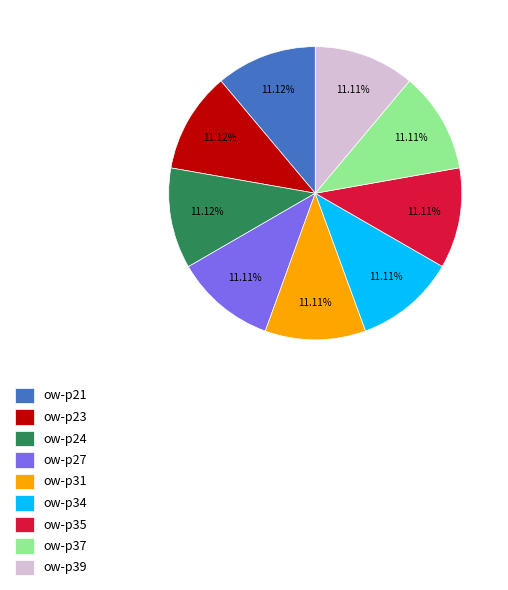

Is ow-p27 the majority of the pie?

No